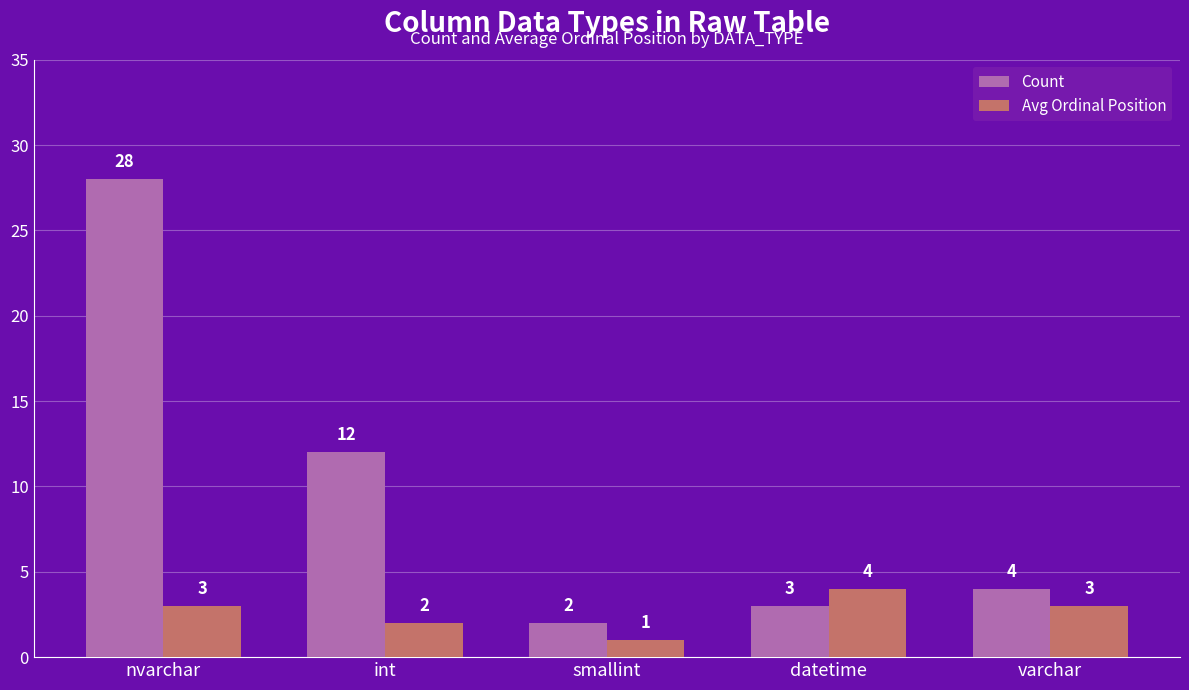

Which series has the largest range (max minus min)?

Count